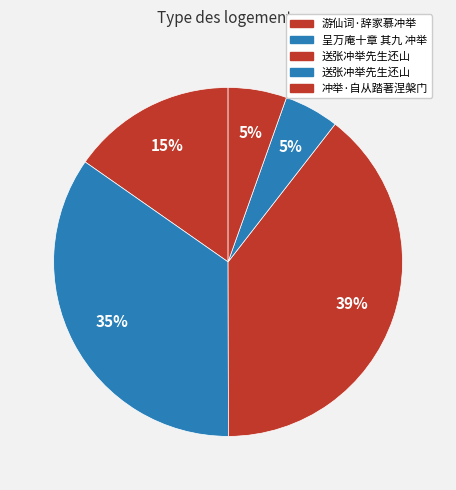

Which category has the biggest portion of the pie?

送张冲举先生还山